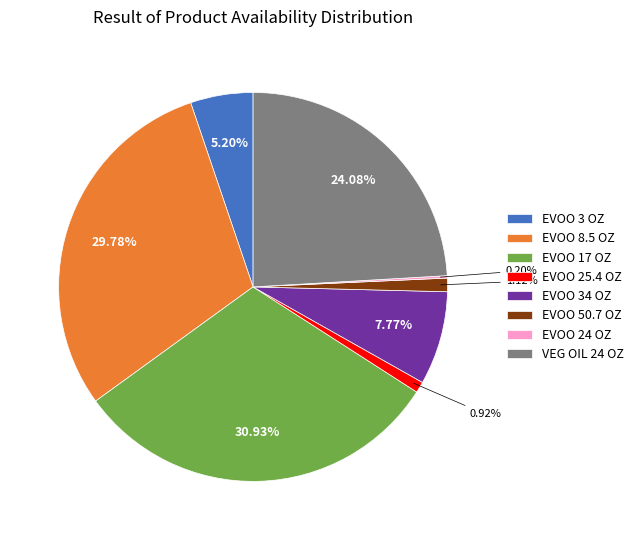

Between EVOO 8.5 OZ and EVOO 17 OZ, which is larger?

EVOO 17 OZ